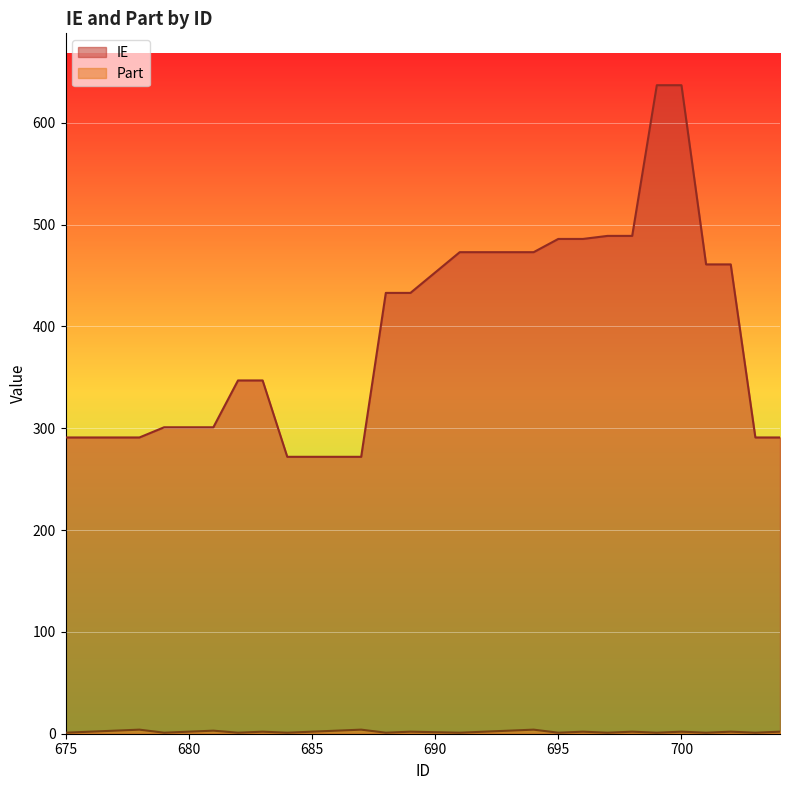

What is the value of the Part point at the 15th from the left?

2